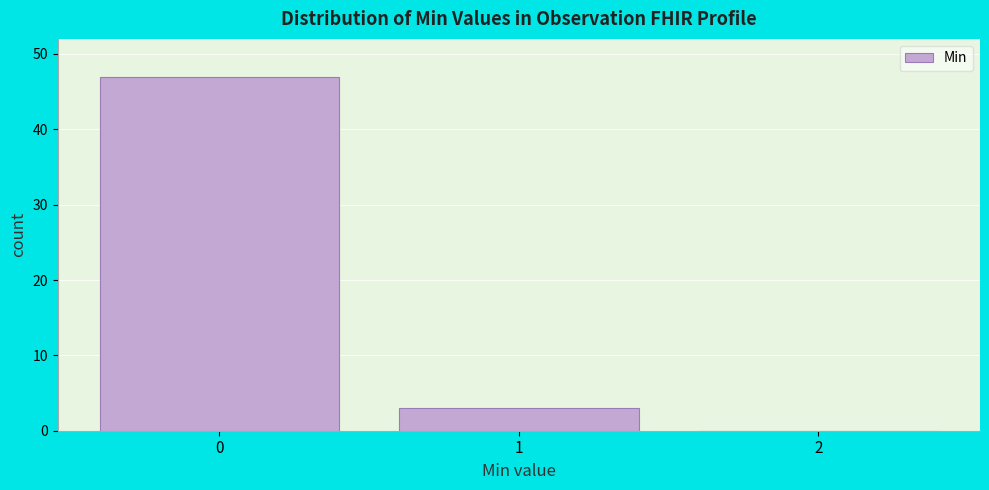

Reading left to right, transcribe this chart: for each bar, give the range it covers on the x-axis and its height. The values are not printed on the chart, so give them approximately, as read against the axis.

-0.5 to 0.5: 47
0.5 to 1.5: 3
1.5 to 2.5: 0